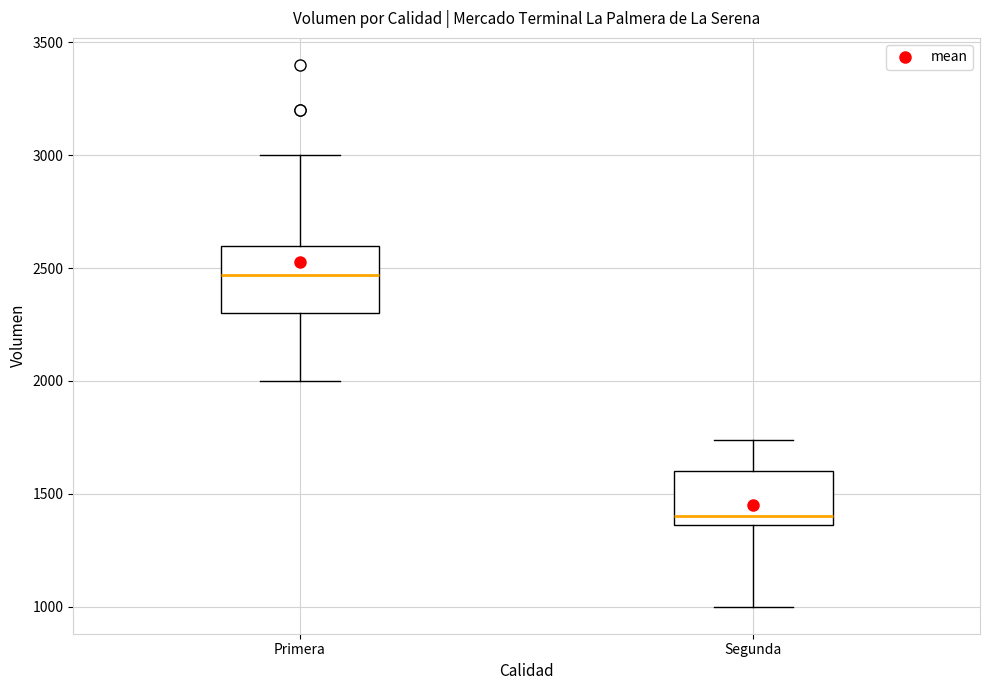

Reading left to right, read every box against the y-axis: the position of its median line, the range the box covers, and the ends of its whiskers. The values are not printed on the chart, so give them approximately, as read against the axis.

Primera: median 2450, box 2300 to 2600, whiskers 2000 to 3000
Segunda: median 1400, box 1350 to 1600, whiskers 1000 to 1750